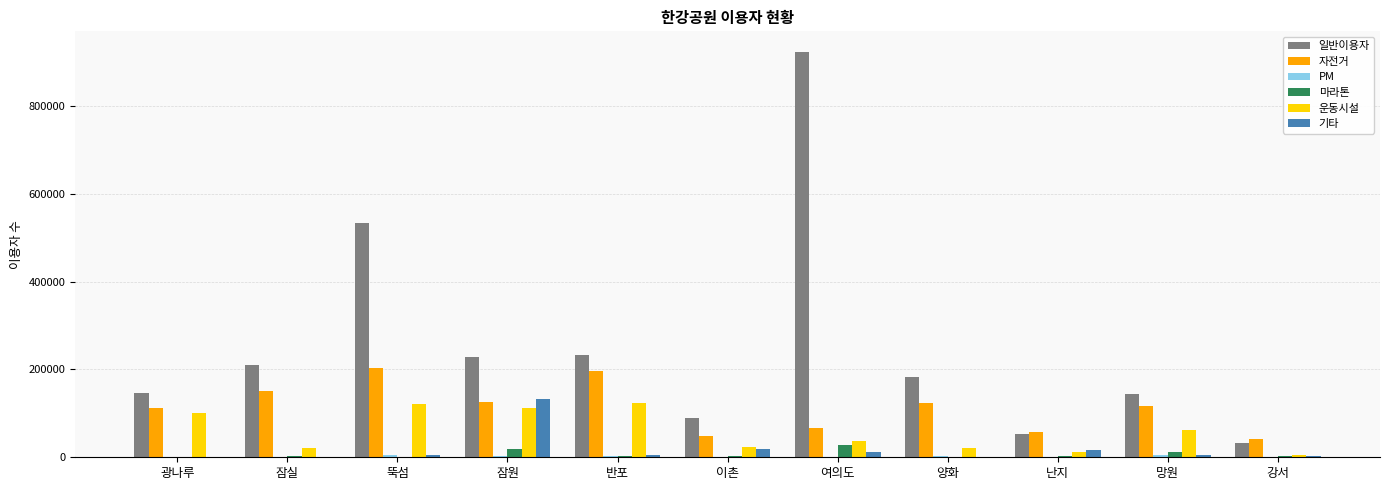

True or false: 운동시설 has a value of 66471 at 뚝섬.

False